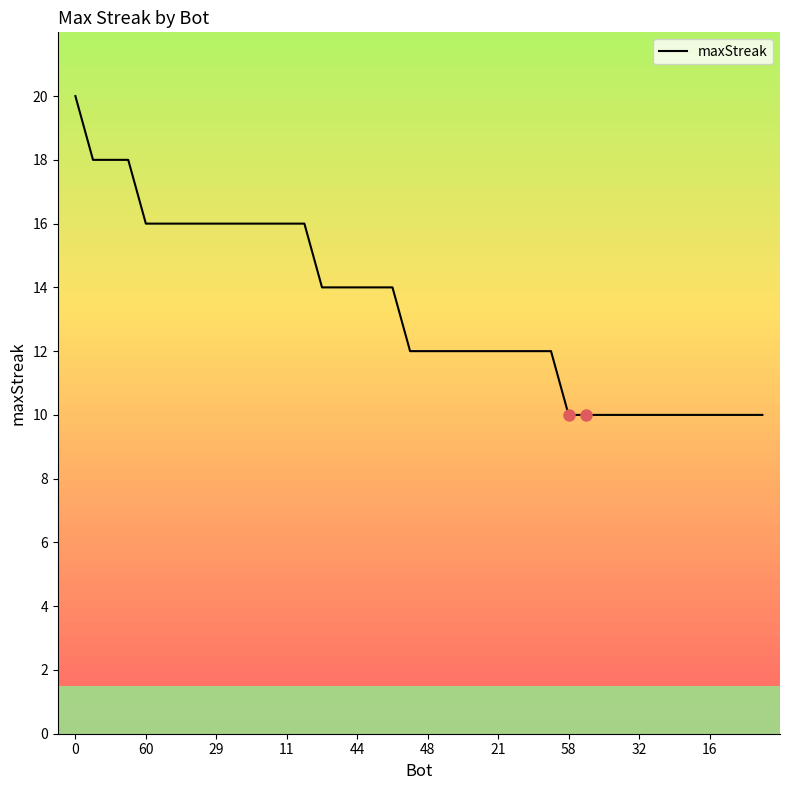

What is the difference between the maximum and minimum values?

10